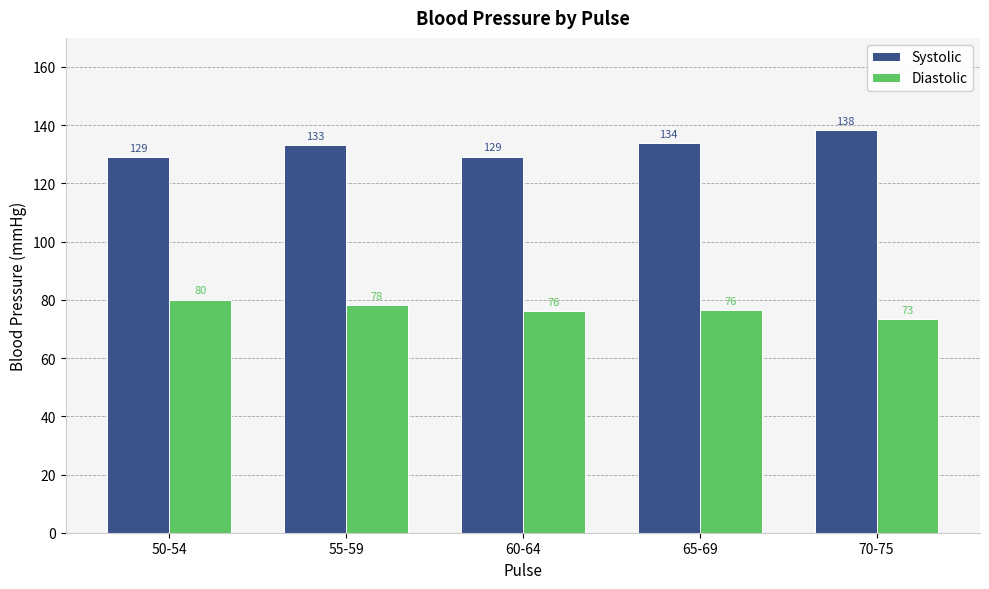

Which series has the largest range (max minus min)?

Systolic